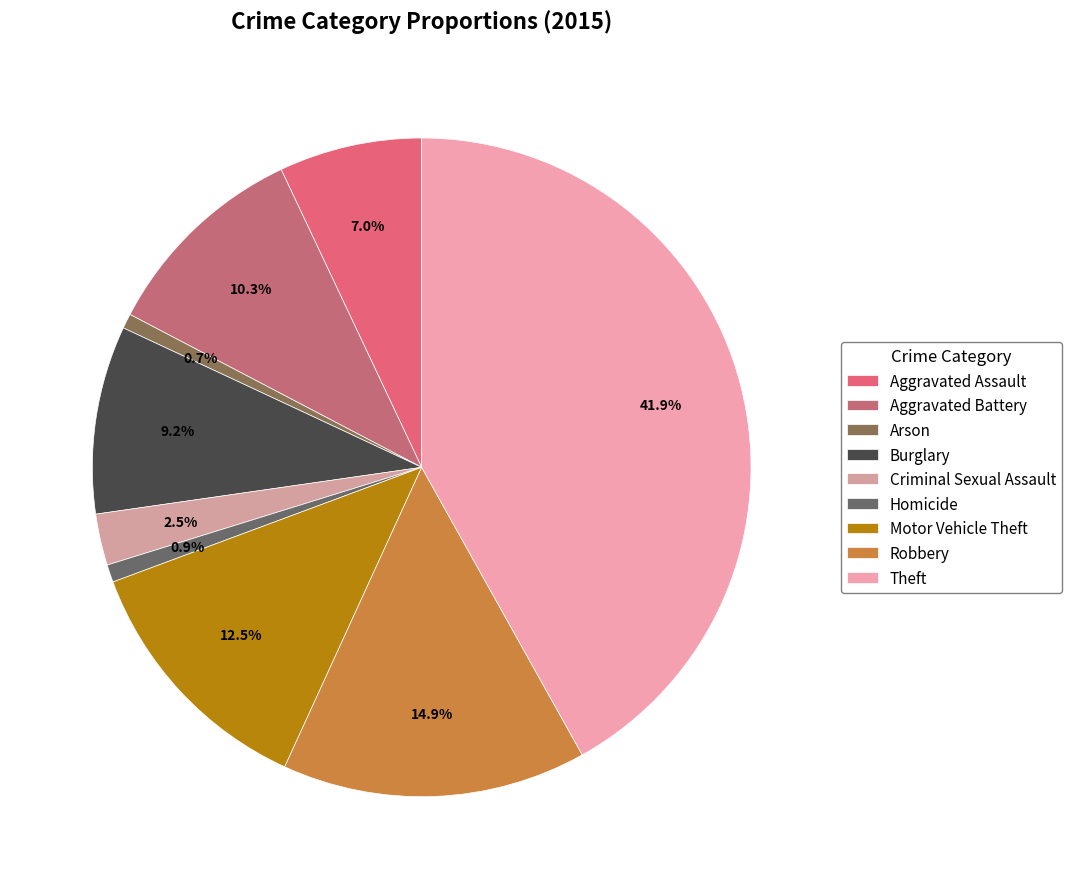

True or false: Motor Vehicle Theft accounts for 1% of the total.

False